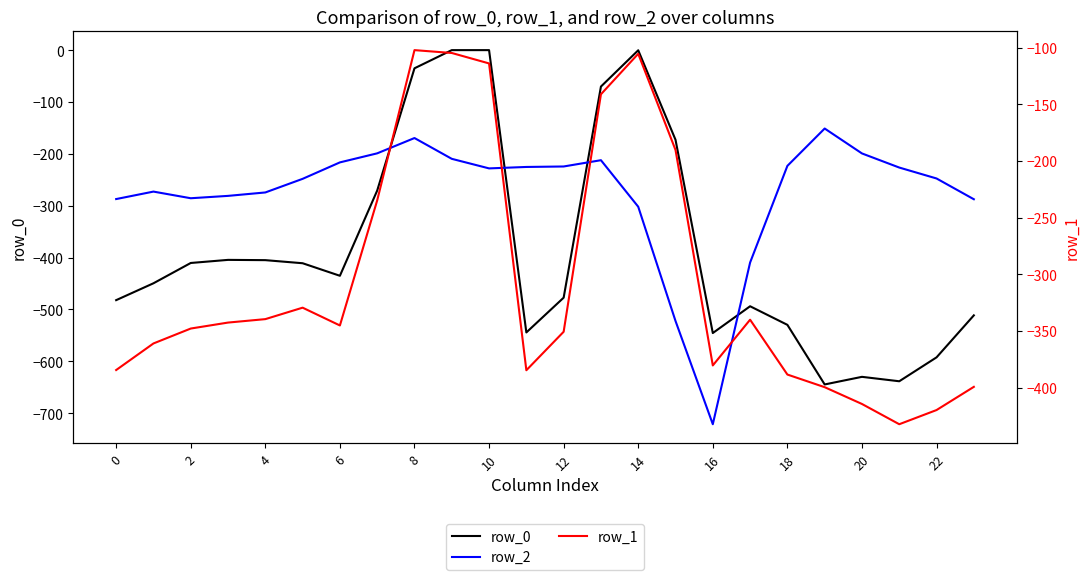

True or false: row_2 and row_1 cross at least once.

True